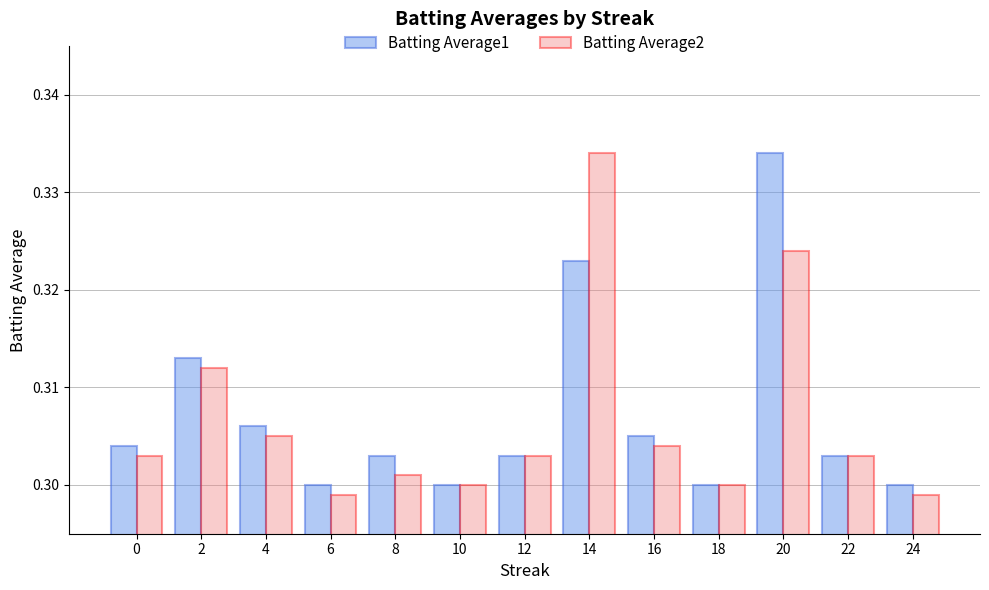

Which series changed the most between 4 and 22?

Batting Average1